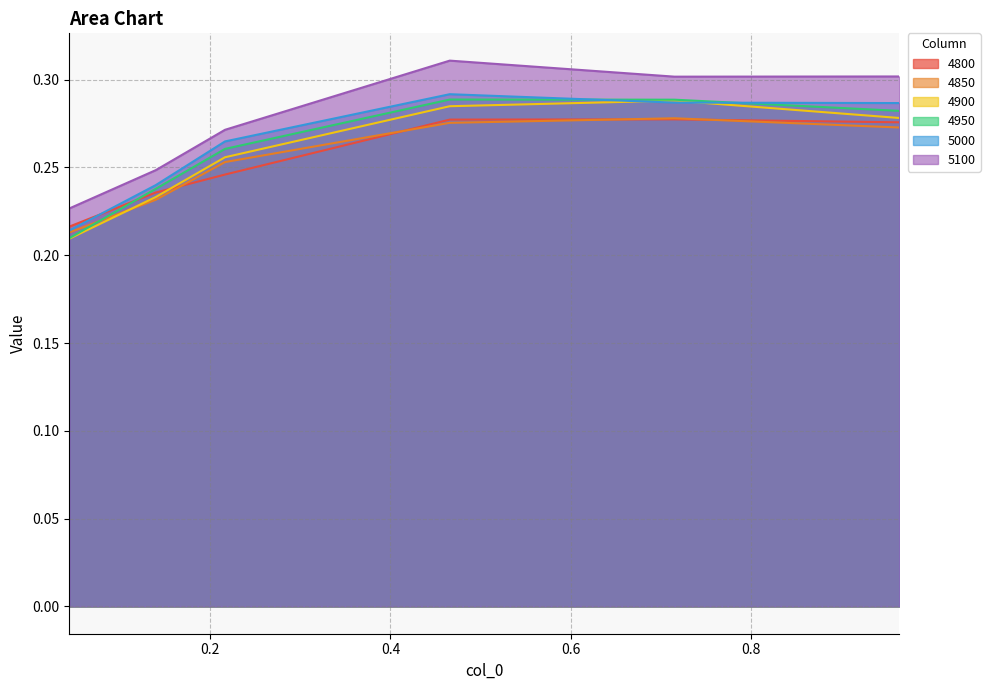

True or false: 4900 has a value of 0.3 at 0.04383561643835616.

False